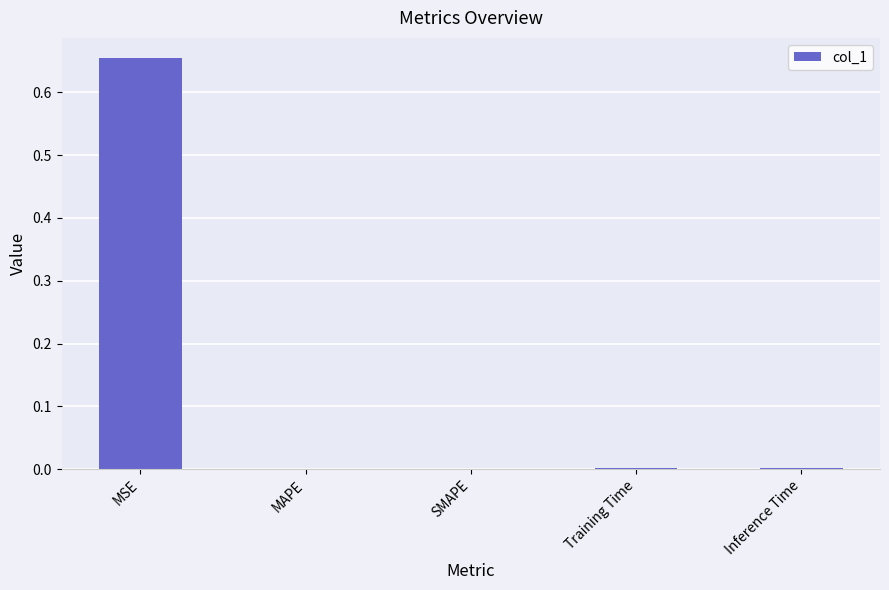

Count the number of data series in this chart.

1